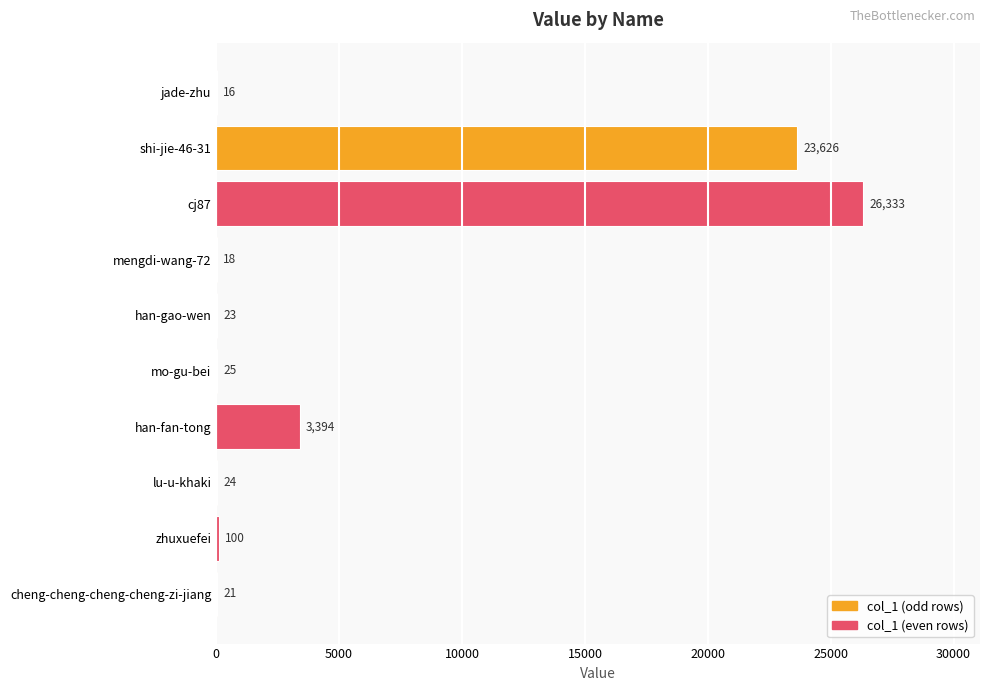

What is the greatest value displayed?

26333